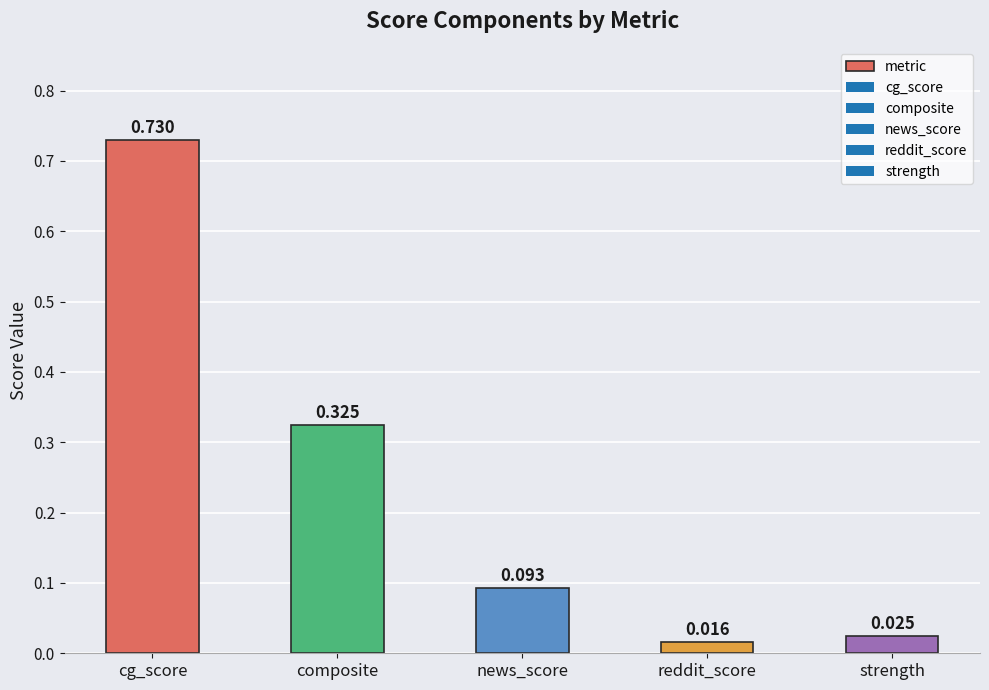

List the labels in order of value, smallest first.

reddit_score, strength, news_score, composite, cg_score